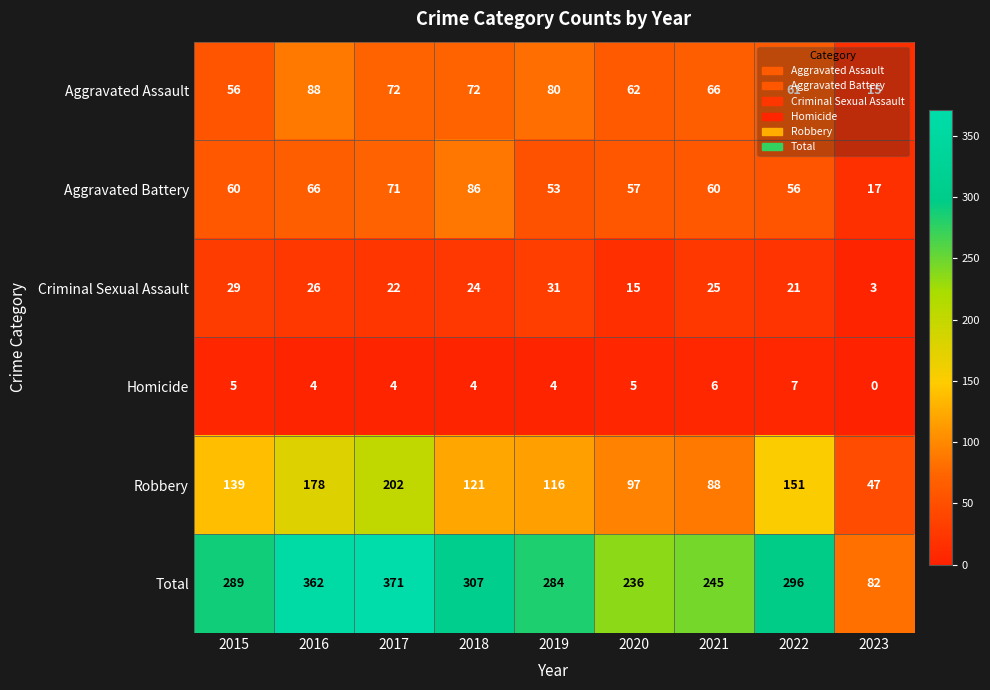

Read the Aggravated Battery value at 2020.

57